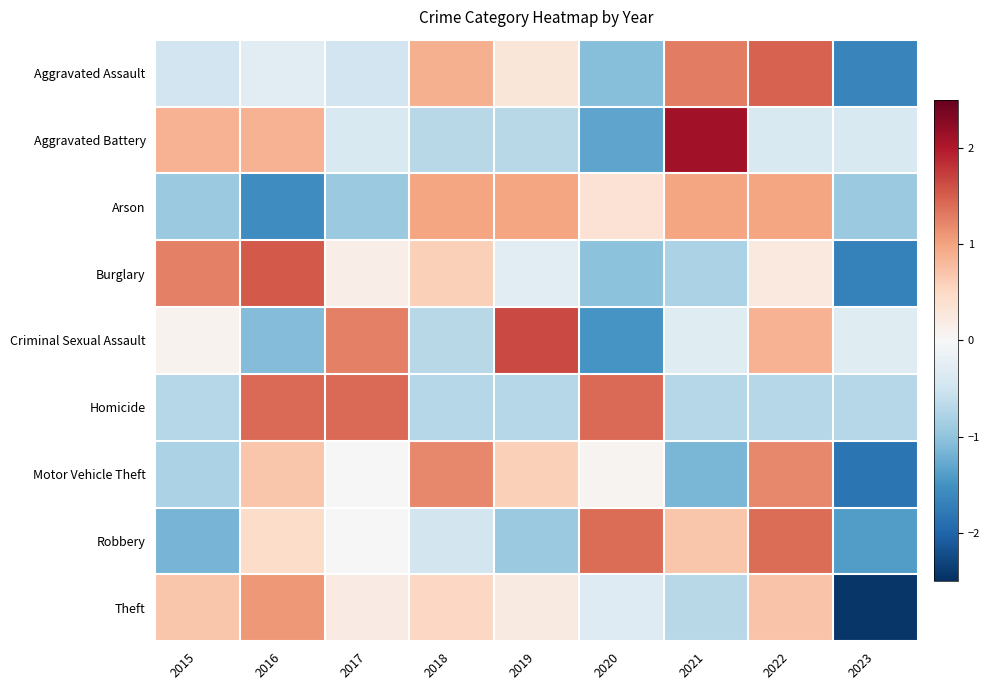

Reading right to left, what are all the values shown in this chart?

Aggravated Assault: 2023=-1.6	2022=1.5	2021=1.3	2020=-1.1	2019=0.3	2018=0.9	2017=-0.5	2016=-0.3	2015=-0.5
Aggravated Battery: 2023=-0.4	2022=-0.4	2021=2.1	2020=-1.3	2019=-0.7	2018=-0.7	2017=-0.4	2016=0.9	2015=0.9
Arson: 2023=-0.9	2022=1.0	2021=1.0	2020=0.4	2019=1.0	2018=1.0	2017=-0.9	2016=-1.6	2015=-0.9
Burglary: 2023=-1.7	2022=0.3	2021=-0.8	2020=-1.0	2019=-0.3	2018=0.6	2017=0.2	2016=1.5	2015=1.3
Criminal Sexual Assault: 2023=-0.3	2022=0.9	2021=-0.3	2020=-1.5	2019=1.6	2018=-0.7	2017=1.3	2016=-1.1	2015=0.1
Homicide: 2023=-0.7	2022=-0.7	2021=-0.7	2020=1.4	2019=-0.7	2018=-0.7	2017=1.4	2016=1.4	2015=-0.7
Motor Vehicle Theft: 2023=-1.8	2022=1.2	2021=-1.1	2020=0.1	2019=0.6	2018=1.2	2017=-0.0	2016=0.7	2015=-0.8
Robbery: 2023=-1.4	2022=1.4	2021=0.7	2020=1.4	2019=-0.9	2018=-0.5	2017=0.0	2016=0.5	2015=-1.2
Theft: 2023=-2.4	2022=0.7	2021=-0.7	2020=-0.3	2019=0.2	2018=0.5	2017=0.2	2016=1.1	2015=0.7